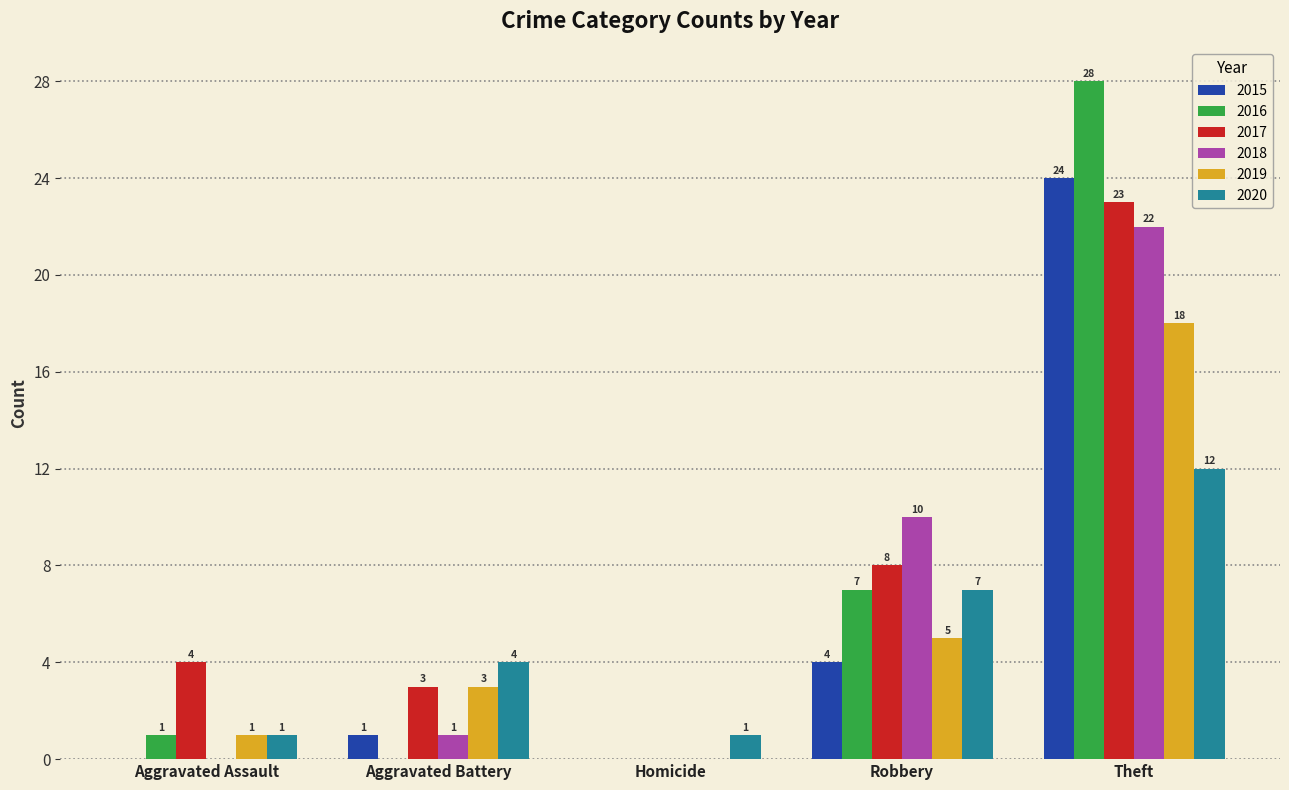

Is it true that 2019 equals 3 at Aggravated Battery?

True